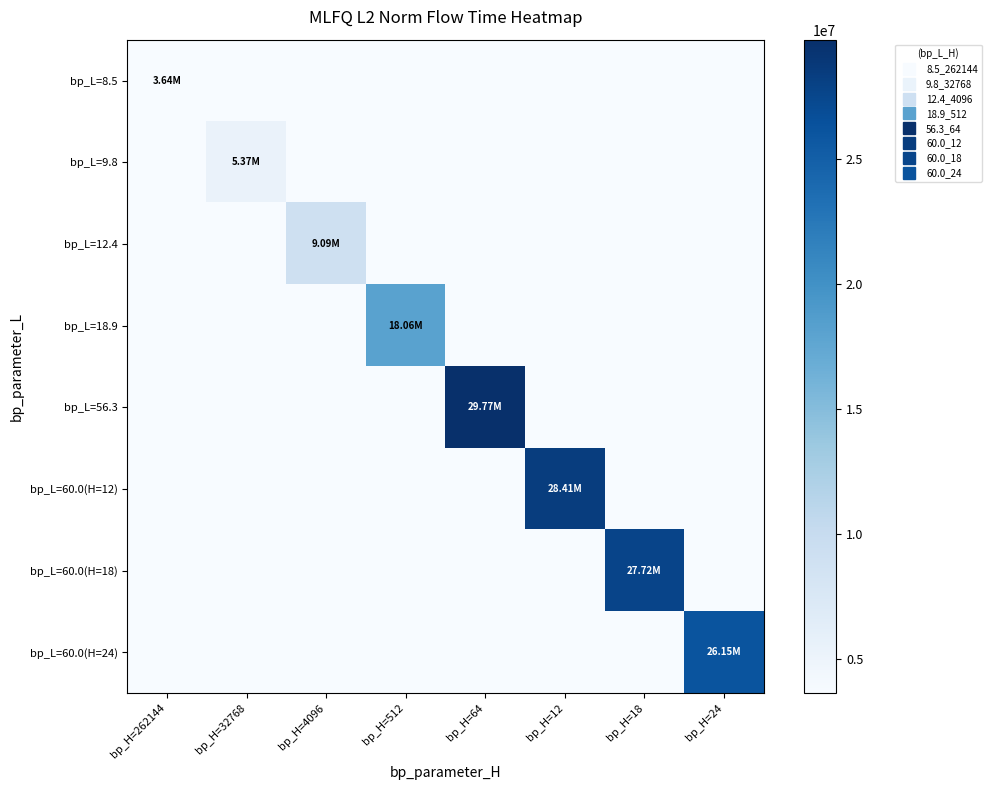

Reading right to left, list all the values displayed in this chart.

bp_L=8.5: bp_H=24=0.0	bp_H=18=0.0	bp_H=12=0.0	bp_H=64=0.0	bp_H=512=0.0	bp_H=4096=0.0	bp_H=32768=0.0	bp_H=262144=3639896.8
bp_L=9.8: bp_H=24=0.0	bp_H=18=0.0	bp_H=12=0.0	bp_H=64=0.0	bp_H=512=0.0	bp_H=4096=0.0	bp_H=32768=5372307.0	bp_H=262144=0.0
bp_L=12.4: bp_H=24=0.0	bp_H=18=0.0	bp_H=12=0.0	bp_H=64=0.0	bp_H=512=0.0	bp_H=4096=9094344.6	bp_H=32768=0.0	bp_H=262144=0.0
bp_L=18.9: bp_H=24=0.0	bp_H=18=0.0	bp_H=12=0.0	bp_H=64=0.0	bp_H=512=18059039.9	bp_H=4096=0.0	bp_H=32768=0.0	bp_H=262144=0.0
bp_L=56.3: bp_H=24=0.0	bp_H=18=0.0	bp_H=12=0.0	bp_H=64=29771096.5	bp_H=512=0.0	bp_H=4096=0.0	bp_H=32768=0.0	bp_H=262144=0.0
bp_L=60.0(H=12): bp_H=24=0.0	bp_H=18=0.0	bp_H=12=28413522.7	bp_H=64=0.0	bp_H=512=0.0	bp_H=4096=0.0	bp_H=32768=0.0	bp_H=262144=0.0
bp_L=60.0(H=18): bp_H=24=0.0	bp_H=18=27724715.6	bp_H=12=0.0	bp_H=64=0.0	bp_H=512=0.0	bp_H=4096=0.0	bp_H=32768=0.0	bp_H=262144=0.0
bp_L=60.0(H=24): bp_H=24=26147899.2	bp_H=18=0.0	bp_H=12=0.0	bp_H=64=0.0	bp_H=512=0.0	bp_H=4096=0.0	bp_H=32768=0.0	bp_H=262144=0.0